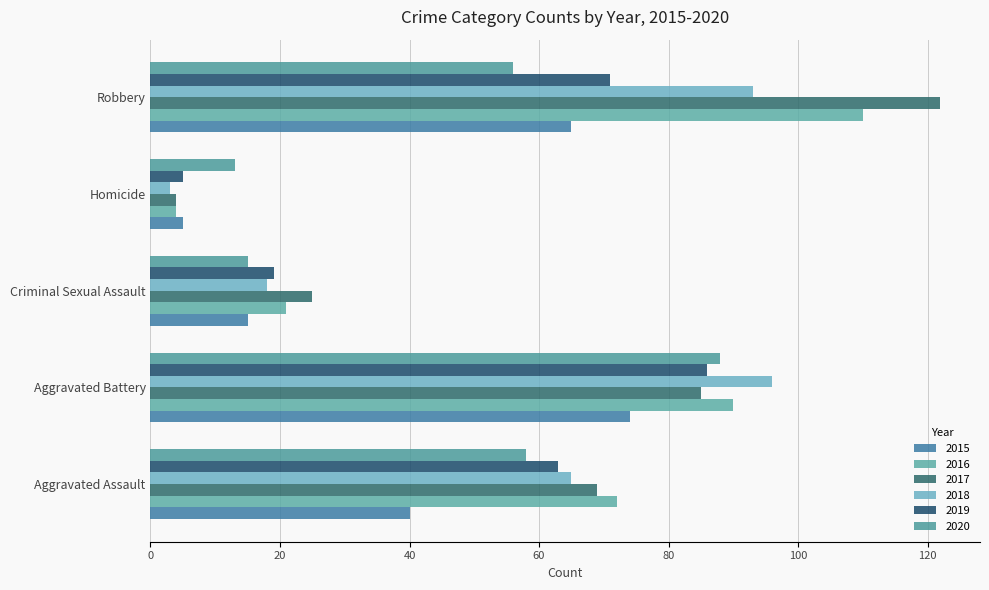

What is the maximum value shown in the chart?

122